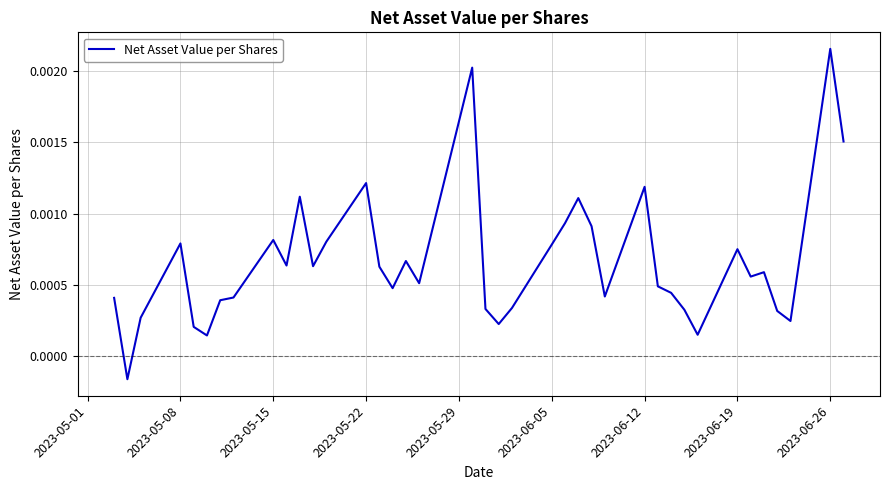

How many interior local peaks (higher than both neighbors) does the data have?

11